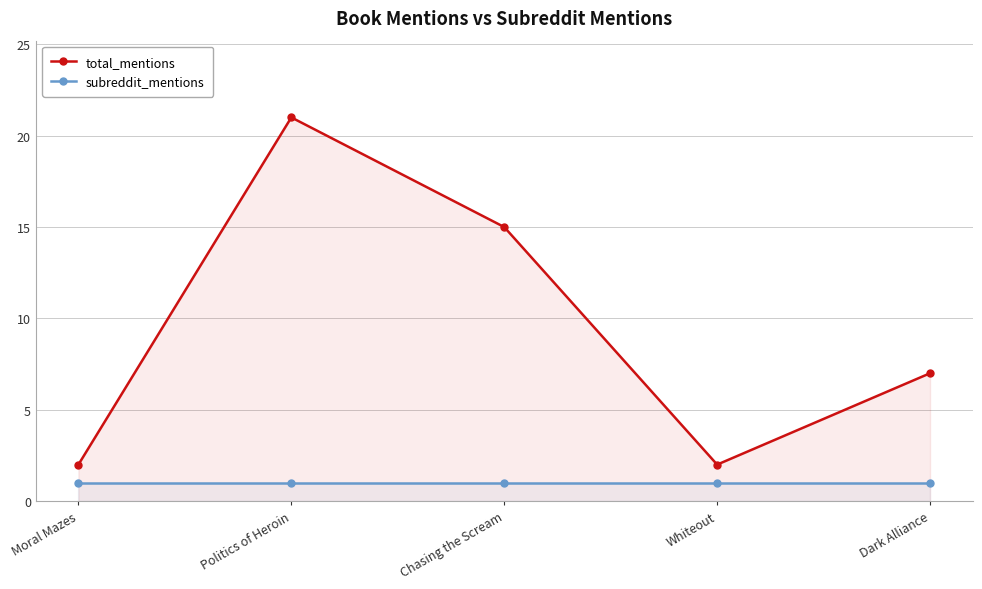

Which category has the lowest value in the total_mentions series?

Moral Mazes